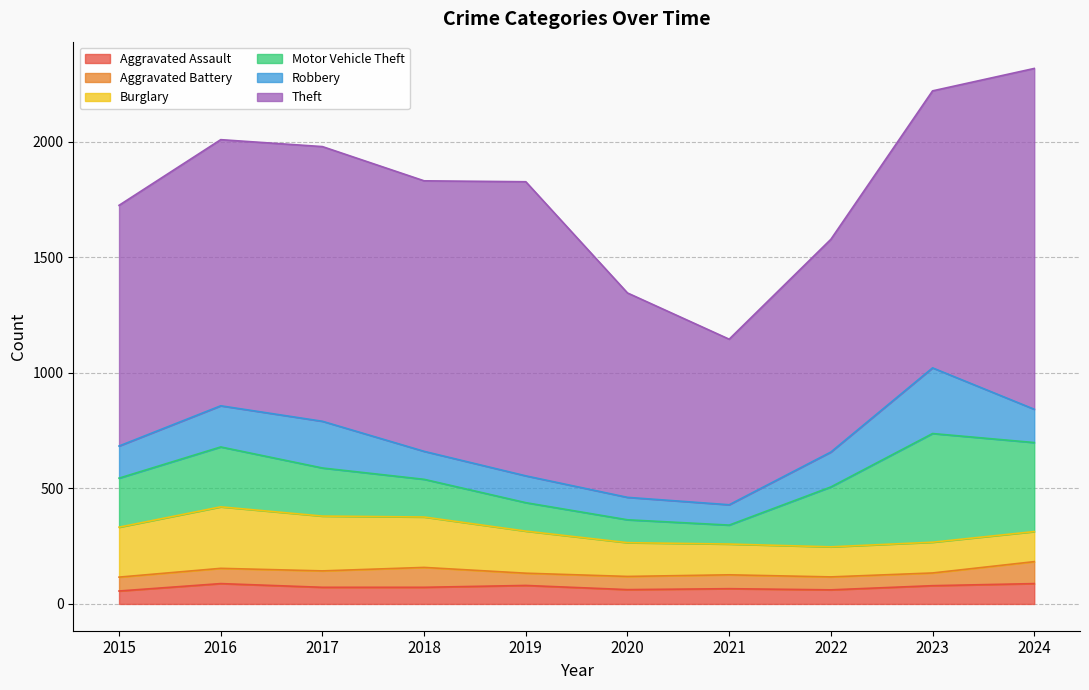

Reading left to right, transcribe all the data shown in this chart.

Aggravated Assault: 56	88	72	72	80	62	66	61	79	88
Aggravated Battery: 60	66	71	86	53	57	60	56	55	95
Burglary: 216	266	237	218	182	146	133	130	133	130
Motor Vehicle Theft: 212	259	208	163	123	99	82	259	470	385
Robbery: 139	178	202	121	116	97	88	151	284	144
Theft: 1041	1151	1188	1170	1272	884	716	920	1198	1474